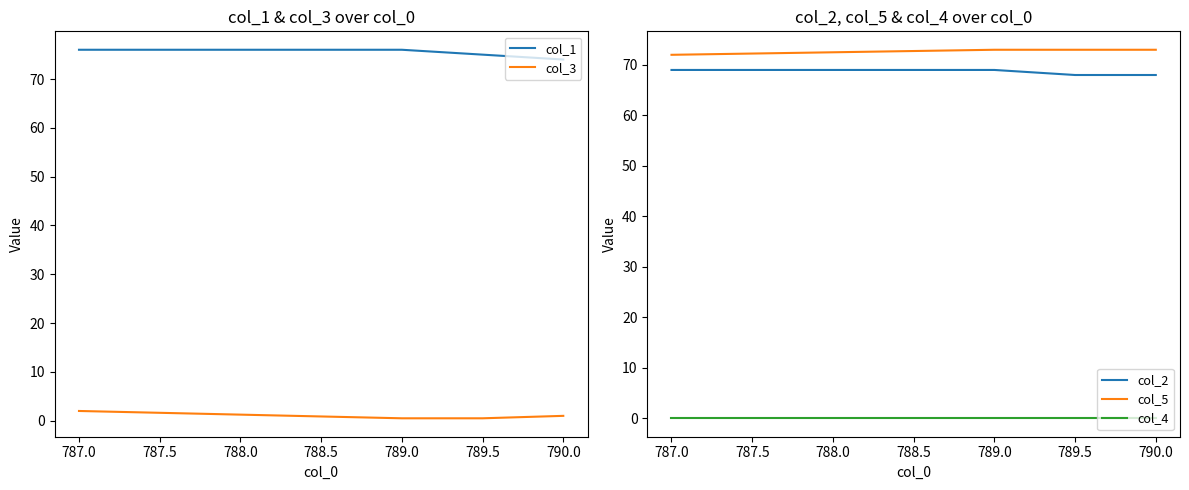

True or false: col_4 and col_2 intersect in this chart.

False